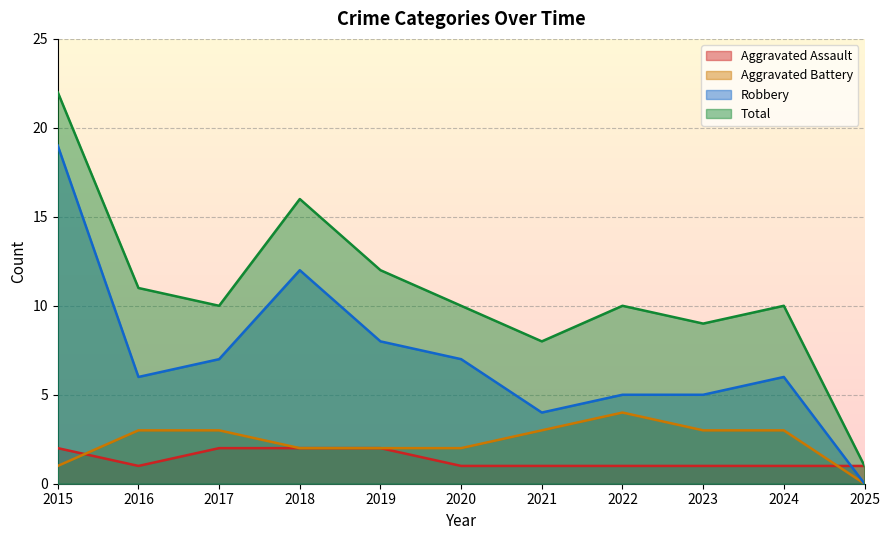

What is the average value of the Total series?

11